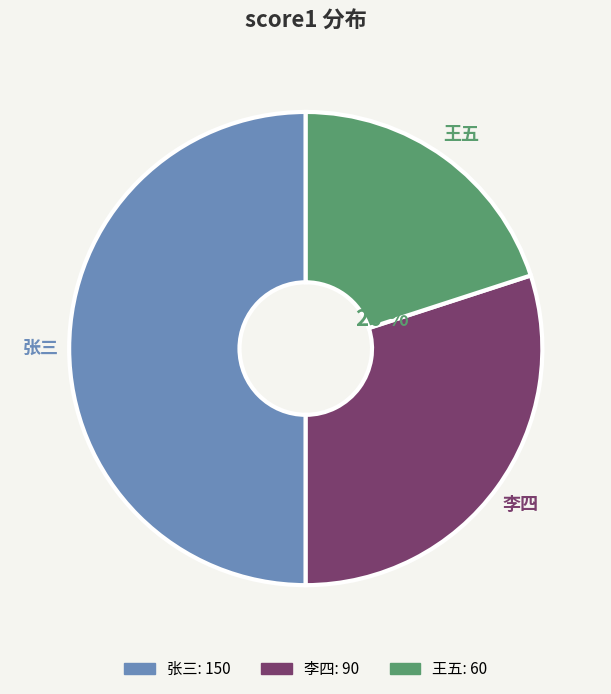

Does 王五 account for over 50% of the chart?

No